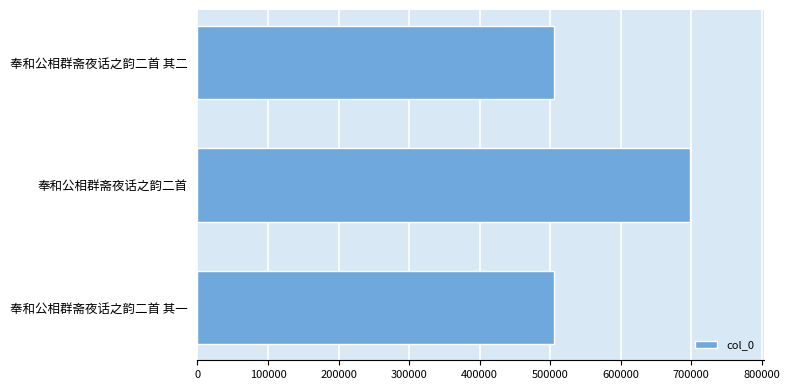

Is it true that the value at 奉和公相群斋夜话之韵二首 其一 is 505634?

True